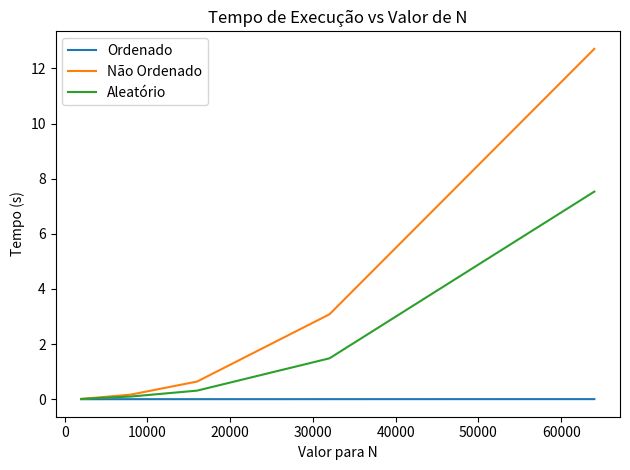

Which series has the largest total across all categories?

Não Ordenado